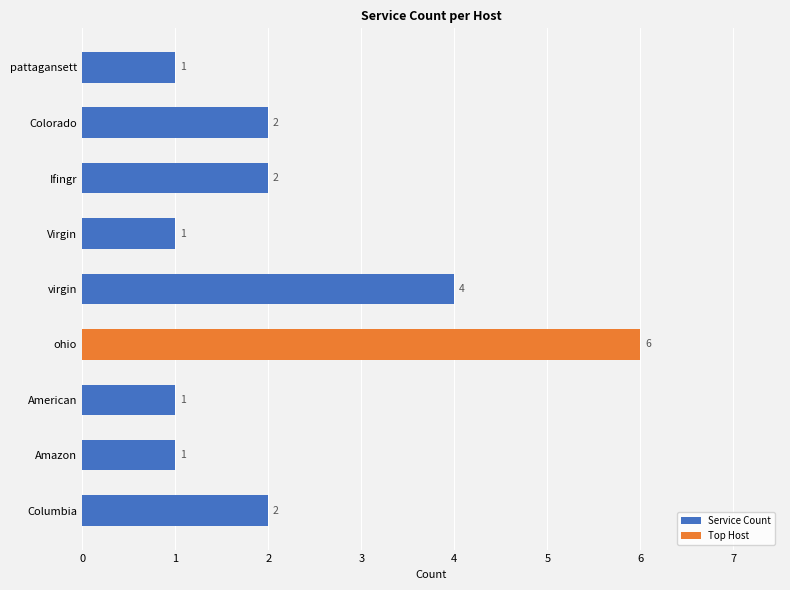

Reading bottom to top, transcribe all the data shown in this chart.

Columbia=2	Amazon=1	American=1	ohio=6	virgin=4	Virgin=1	Ifingr=2	Colorado=2	pattagansett=1